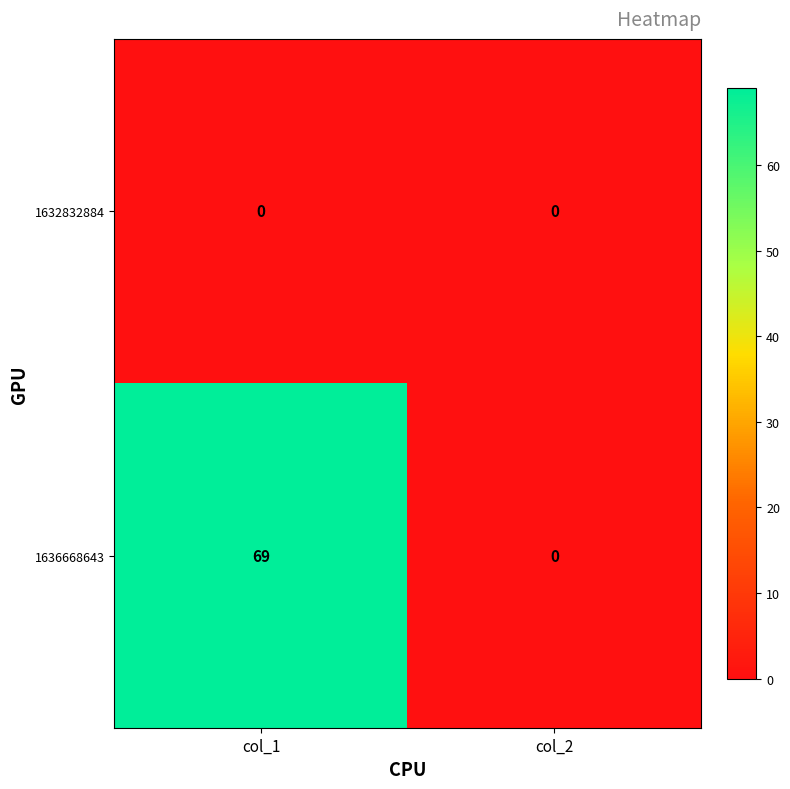

Reading left to right, transcribe all the data shown in this chart.

1632832884: 0	0
1636668643: 69	0